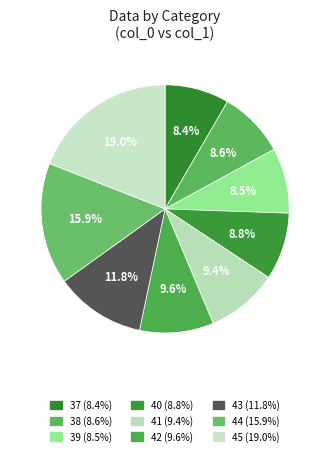

Which category has the biggest portion of the pie?

45